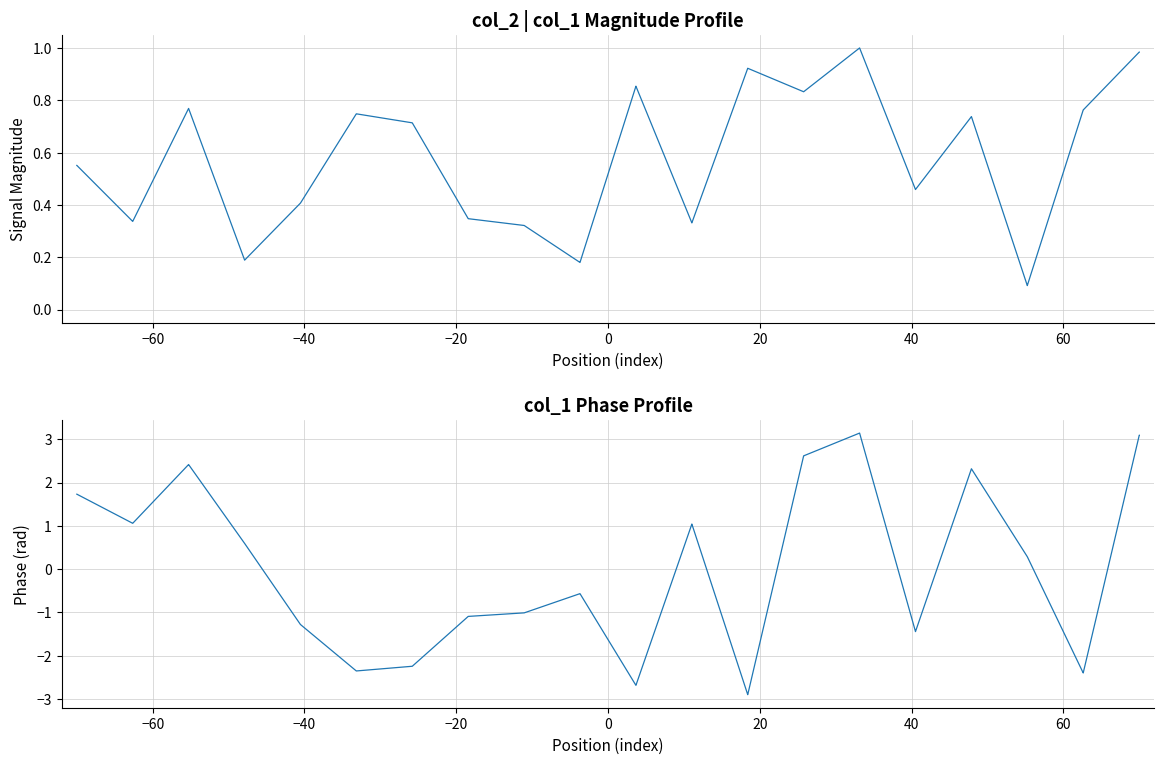

Is this an area chart (filled region under the line)?

No